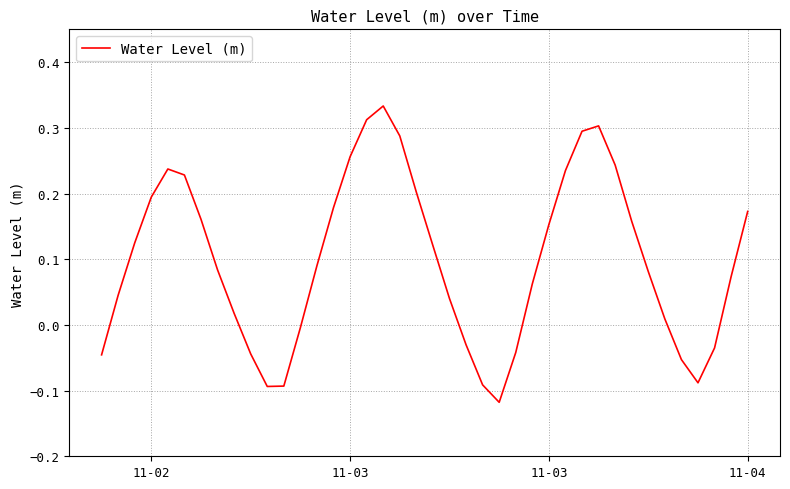

Is this an area chart (filled region under the line)?

No